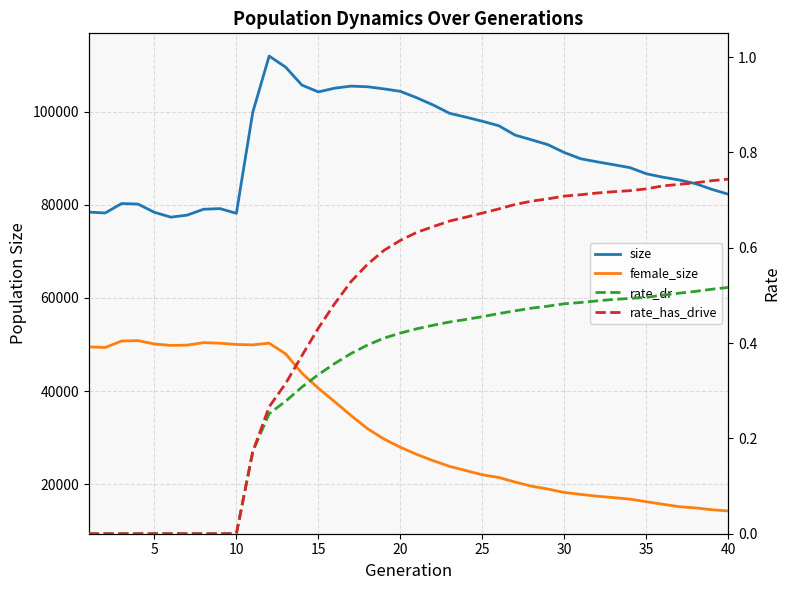

Which series changed the most between 10 and 9?

size